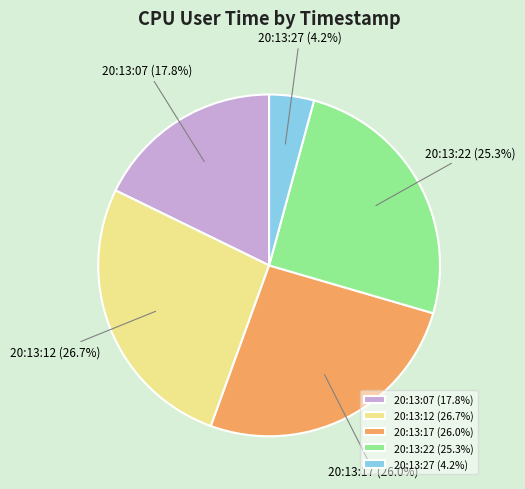

Combined, what portion of the pie is 20:13:07 and 20:13:17?

43.8%